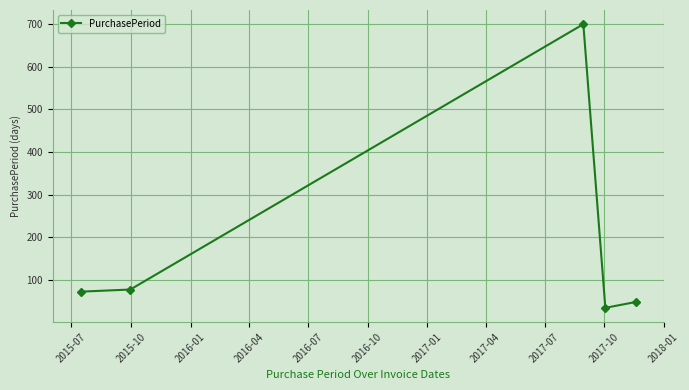

What is the smallest value displayed?

34